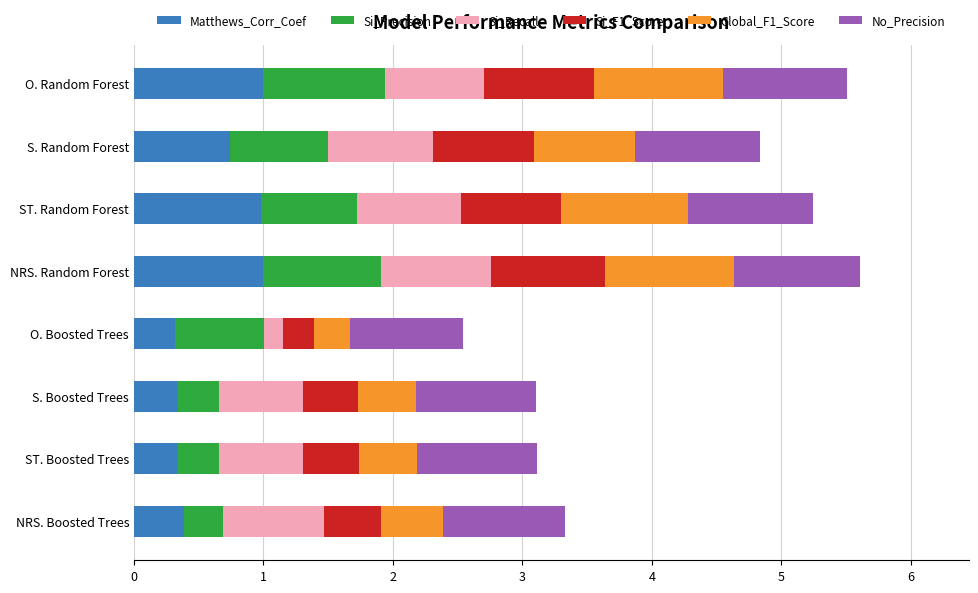

What is the total value across all series at NRS. Boosted Trees?

3.3